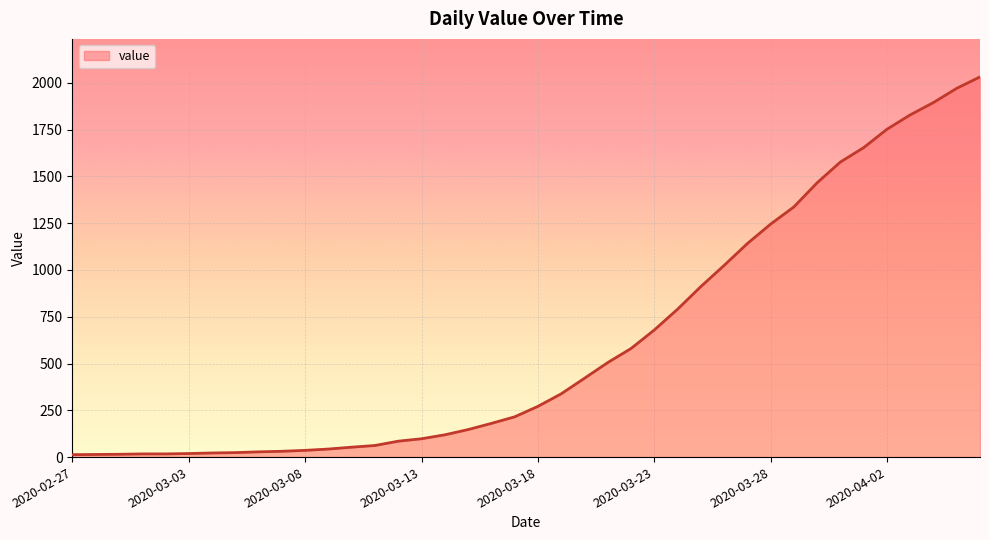

What is the difference between the maximum and minimum values?

2019